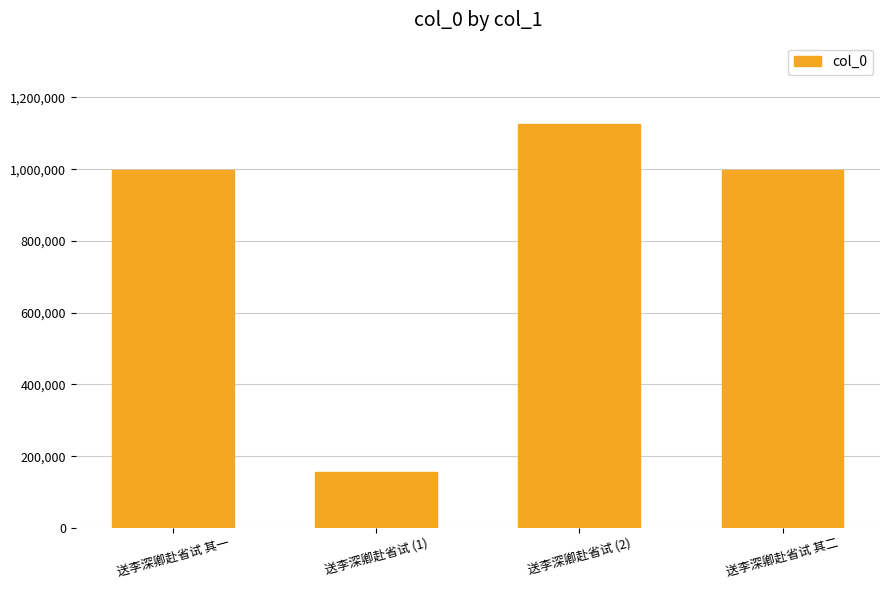

What is the label of the 2nd bar from the right?

送李深卿赴省试 (2)